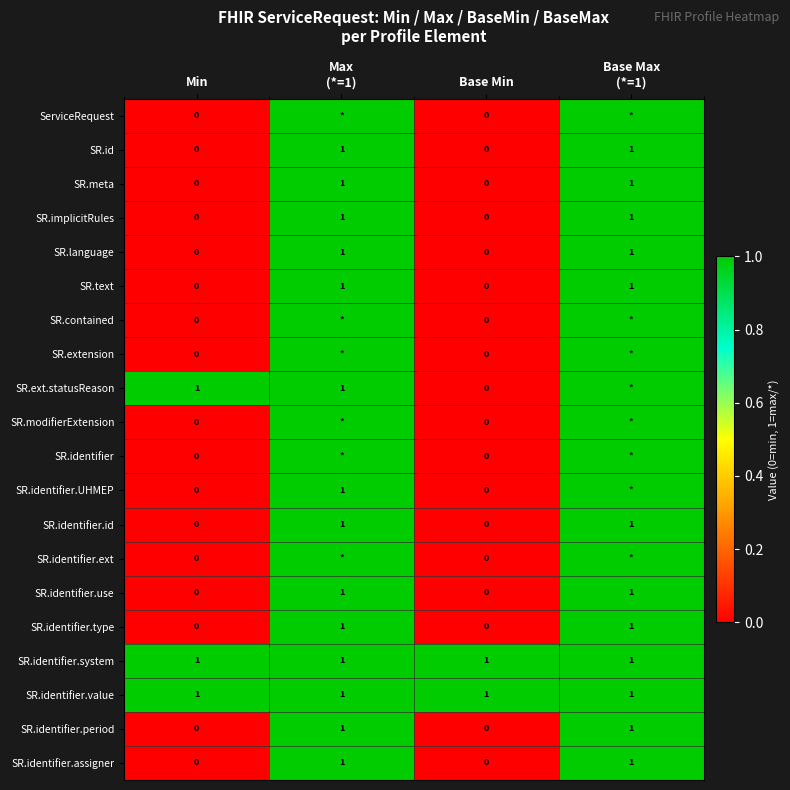

Which series changed the most between Min and Base Min?

SR.ext.statusReason